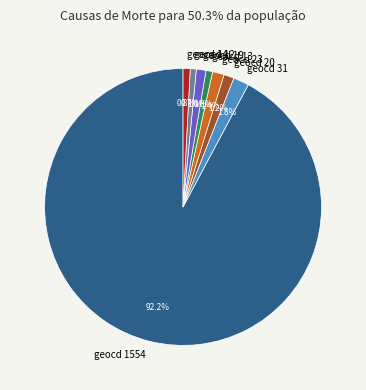

Is there a majority slice in this chart?

Yes